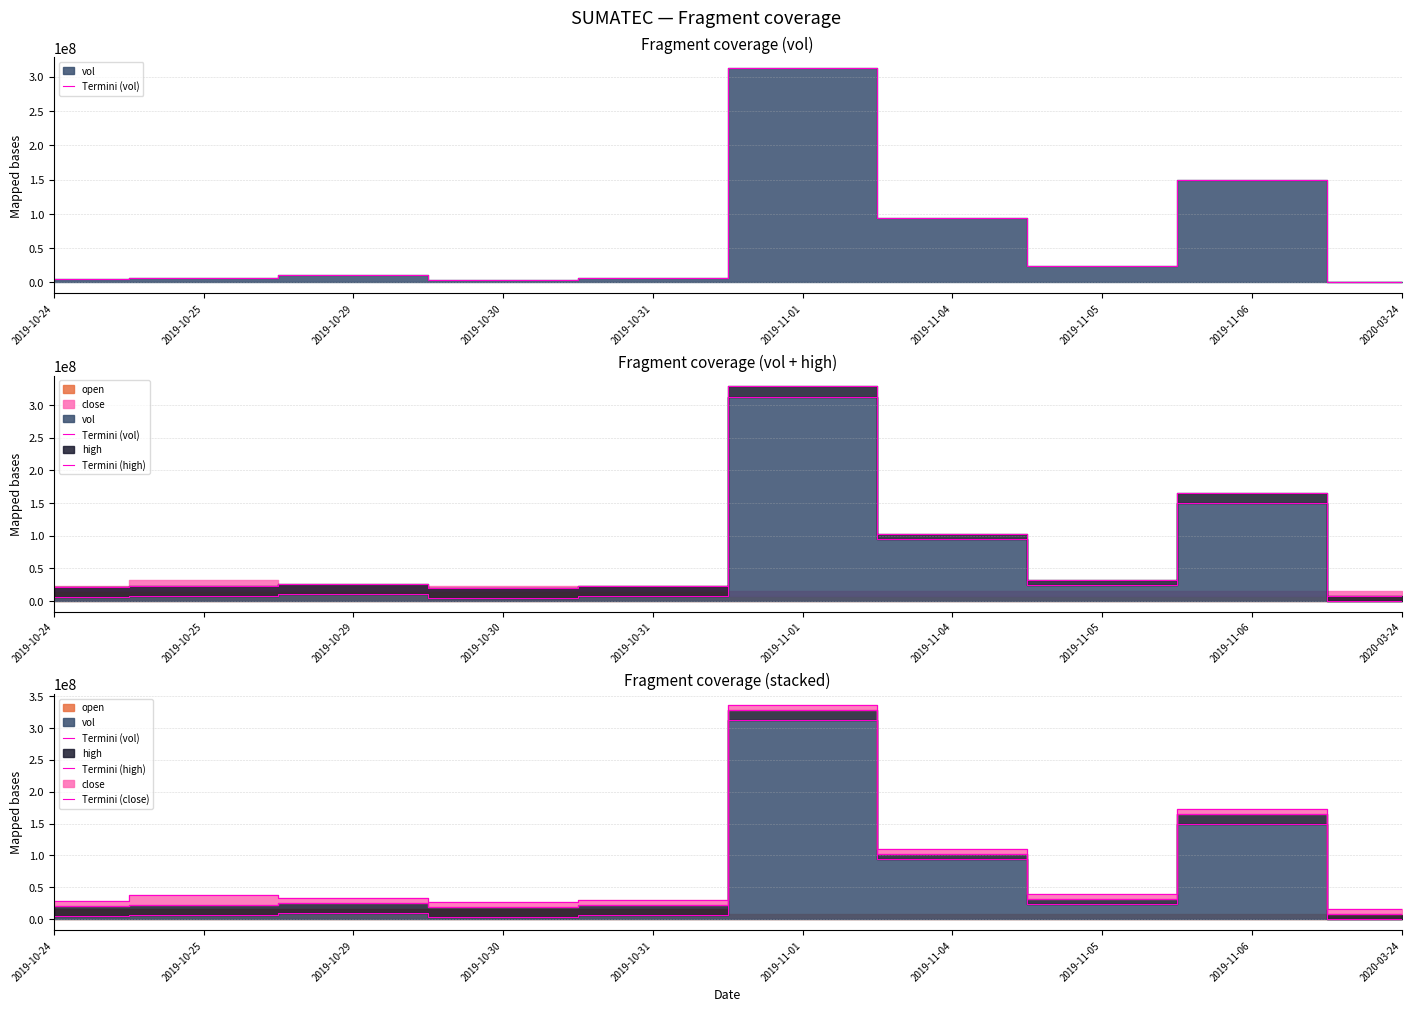

What is the spread (max minus min) of values at 2019-11-01?

23462310